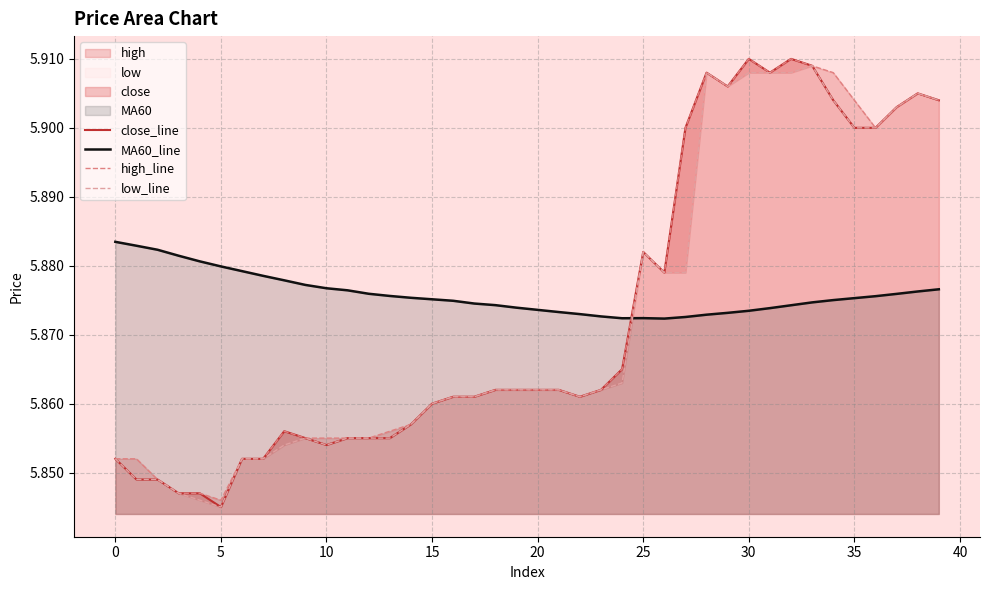

What is the highest value of the high_line series?

5.9